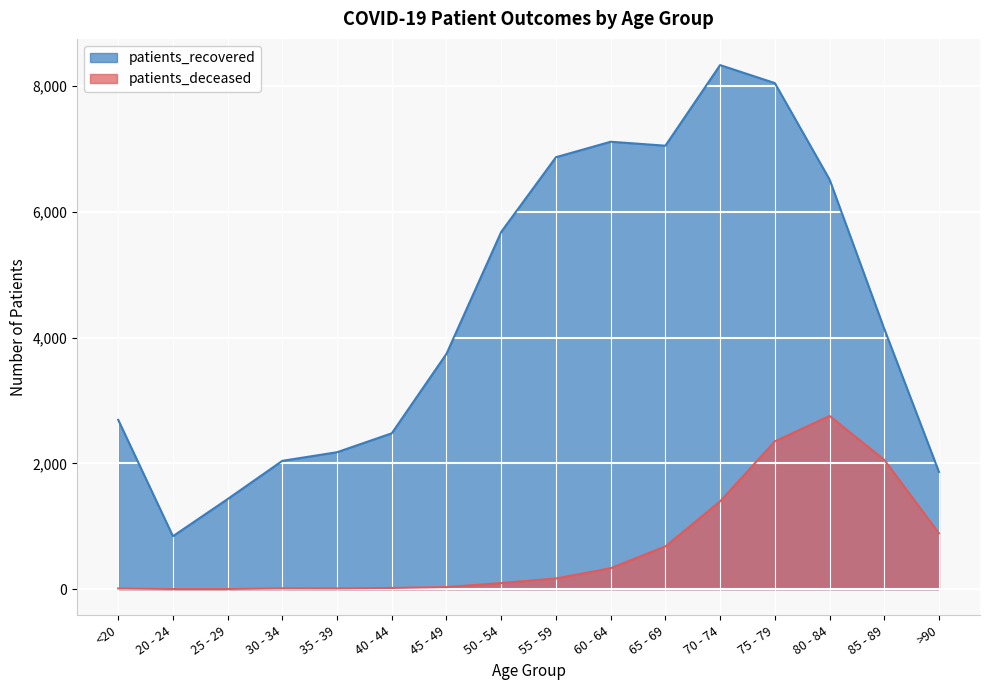

The value of patients_deceased at 30 - 34 is 13. True or false?

True